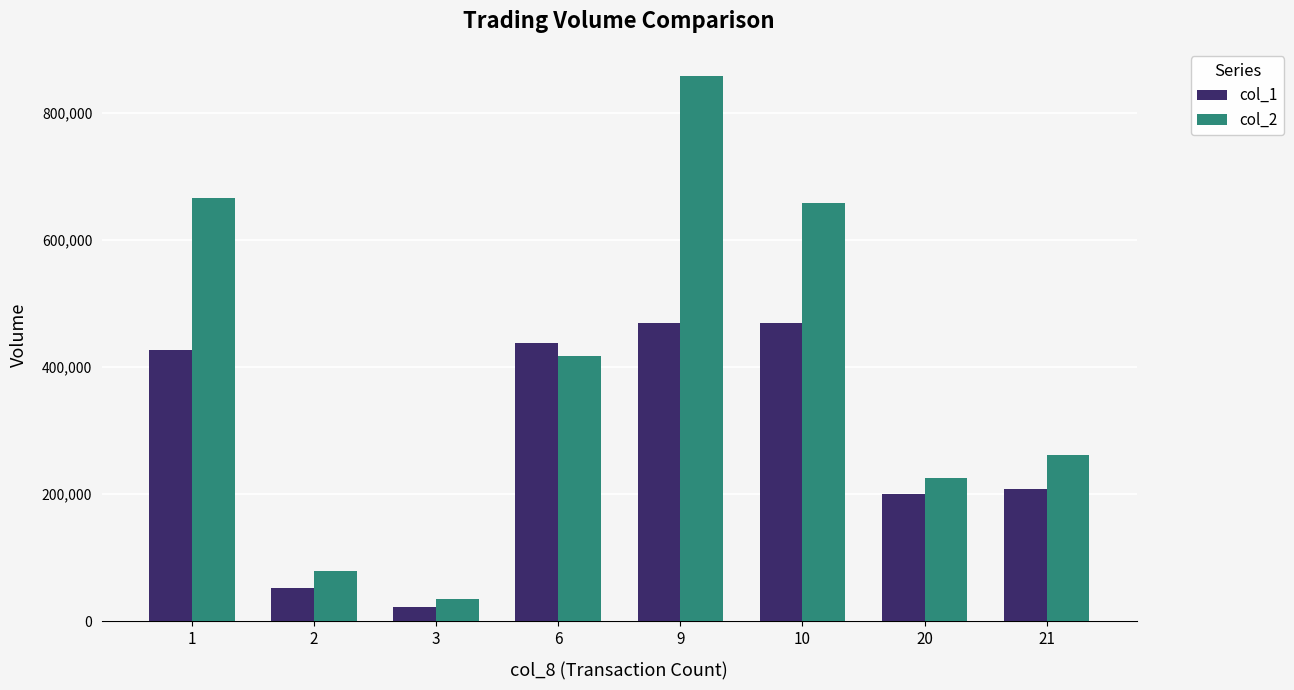

Is the value of col_1 at 6 greater than the value of col_2 at 20?

Yes